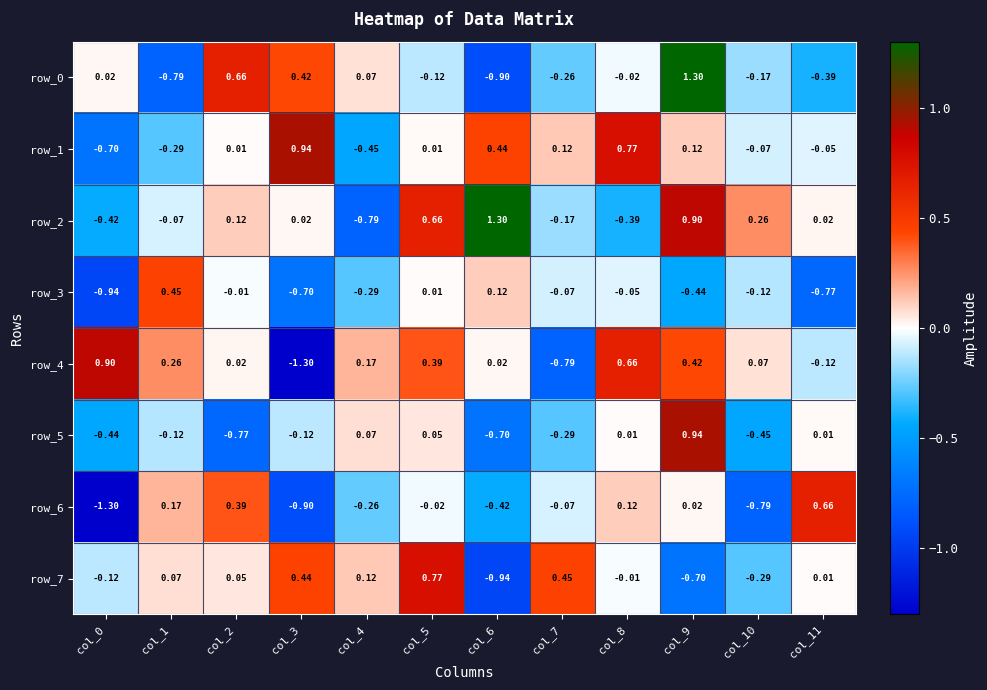

The value of row_4 at col_0 is 0.9. True or false?

True